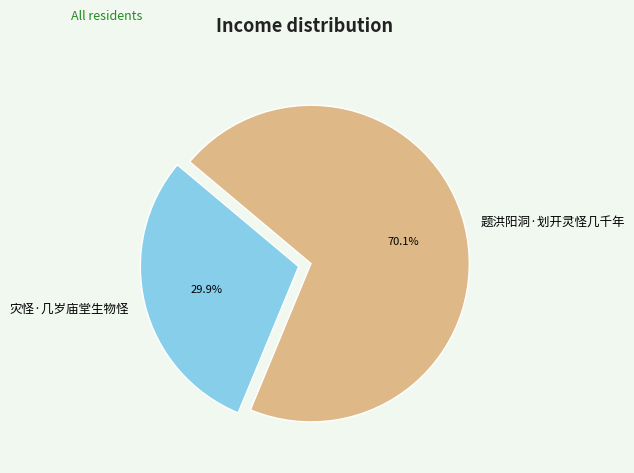

What percentage is the 题洪阳洞·划开灵怪几千年 slice, to the nearest percent?

70%